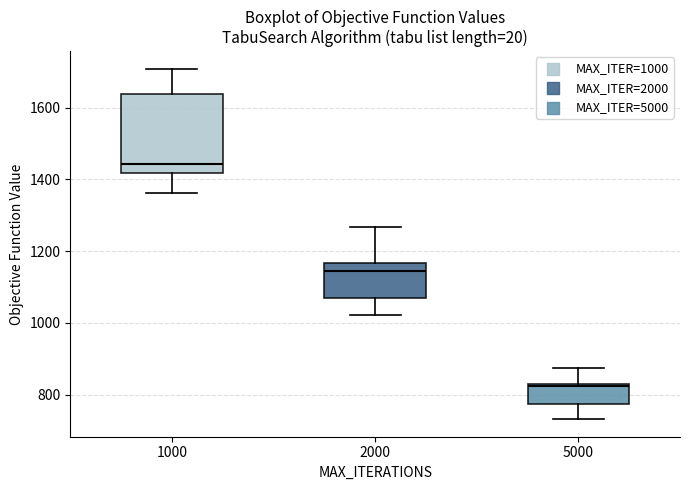

Reading left to right, read every box against the y-axis: the position of its median line, the range the box covers, and the ends of its whiskers. The values are not printed on the chart, so give them approximately, as read against the axis.

1000: median 1440, box 1420 to 1640, whiskers 1360 to 1700
2000: median 1140, box 1060 to 1160, whiskers 1020 to 1260
5000: median 820, box 780 to 820, whiskers 740 to 880